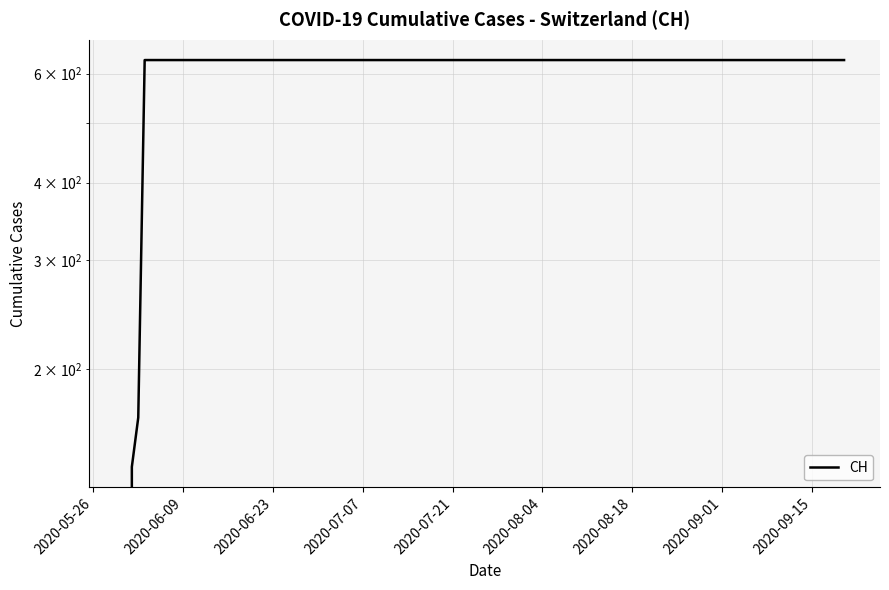

Does the chart display data point markers on the line(s)?

No